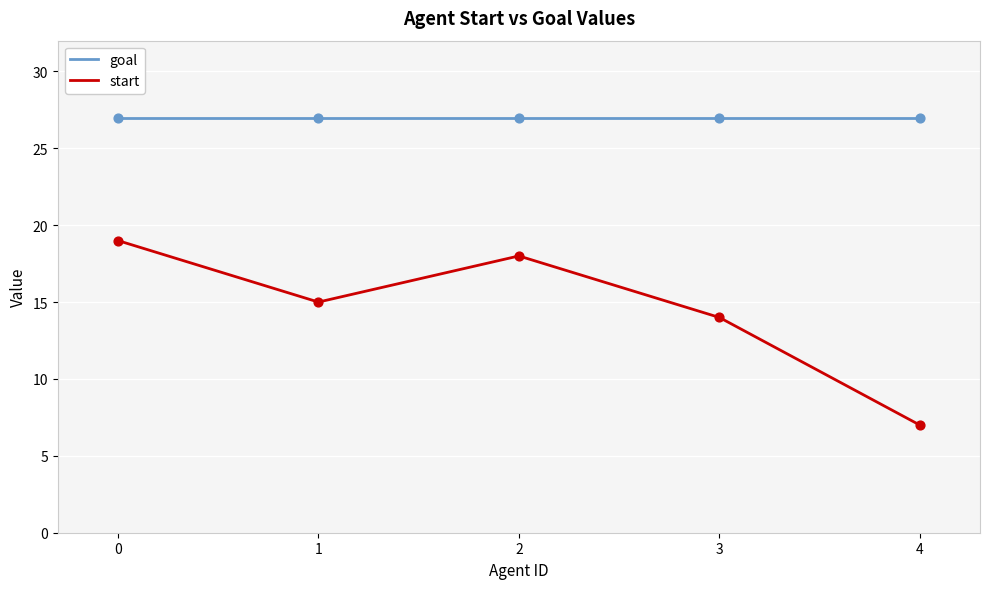

At how many categories does at least one series exceed 26?

5